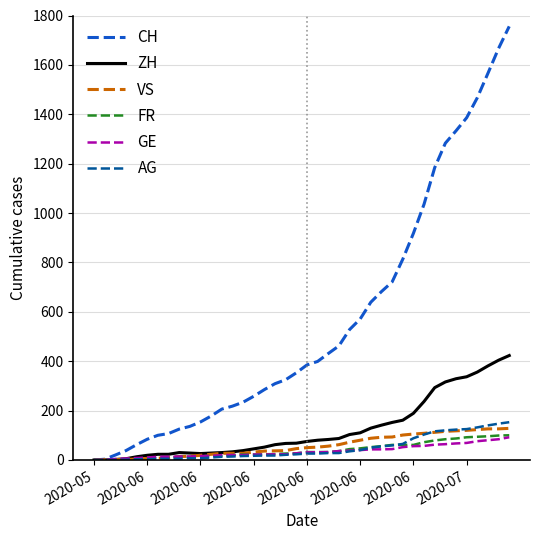

What is the maximum value for GE?

92